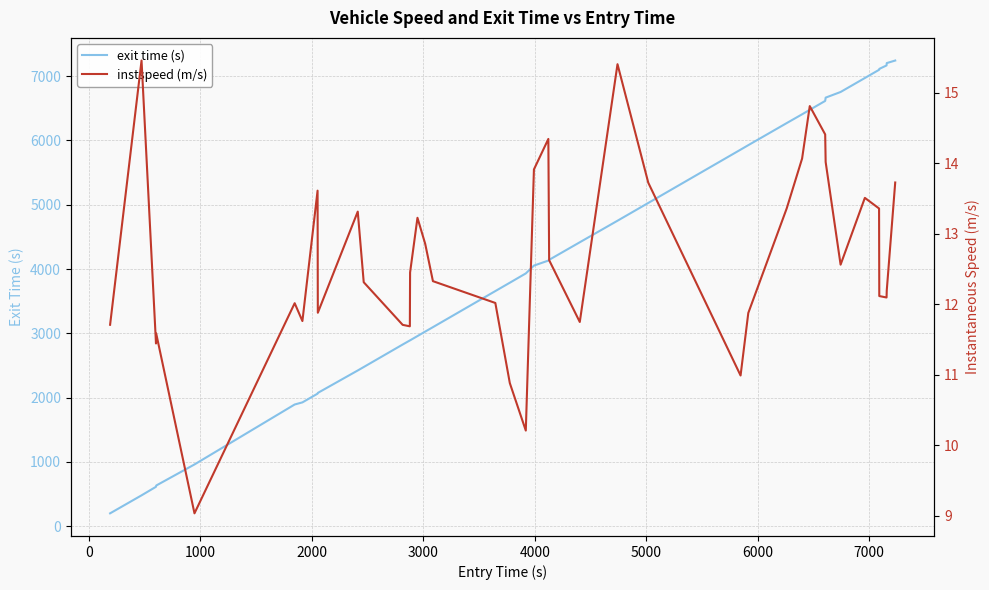

Is the value of exit time (s) at 21 greater than the value of instspeed (m/s) at 10?

Yes